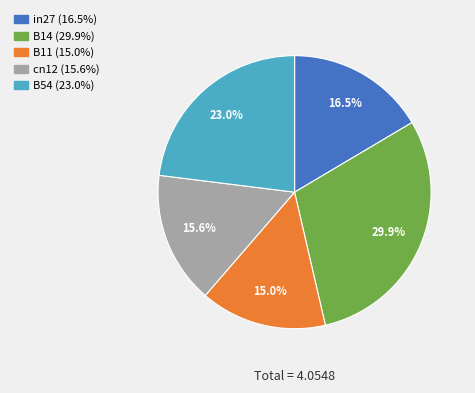

Count the number of slices in the pie.

5